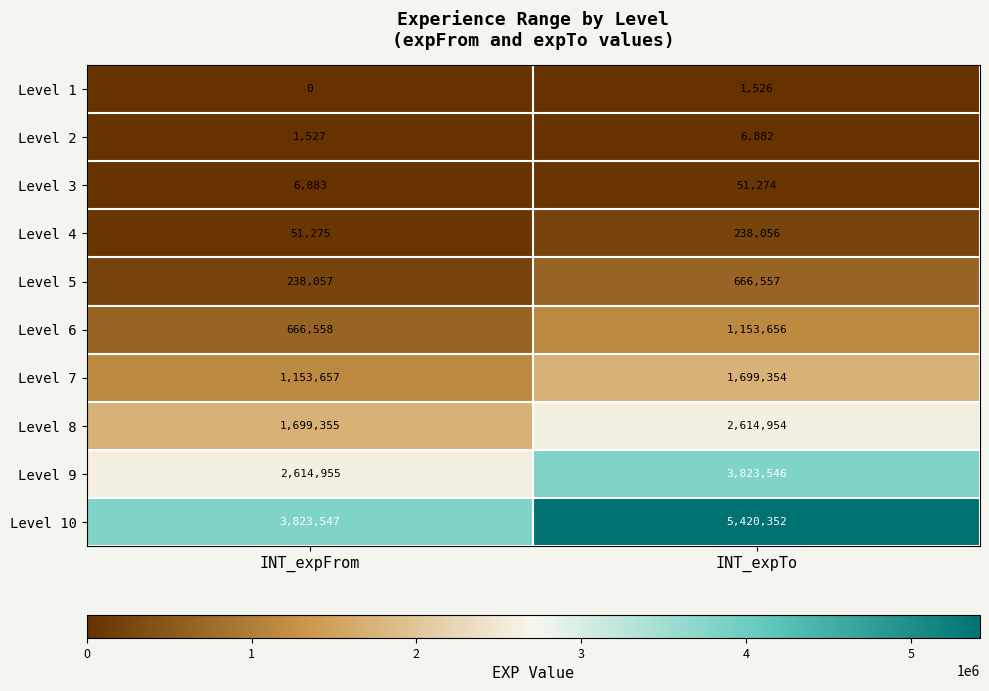

Reading right to left, extract all data points from this chart.

Level 1: 1526	0
Level 2: 6882	1527
Level 3: 51274	6883
Level 4: 238056	51275
Level 5: 666557	238057
Level 6: 1153656	666558
Level 7: 1699354	1153657
Level 8: 2614954	1699355
Level 9: 3823546	2614955
Level 10: 5420352	3823547